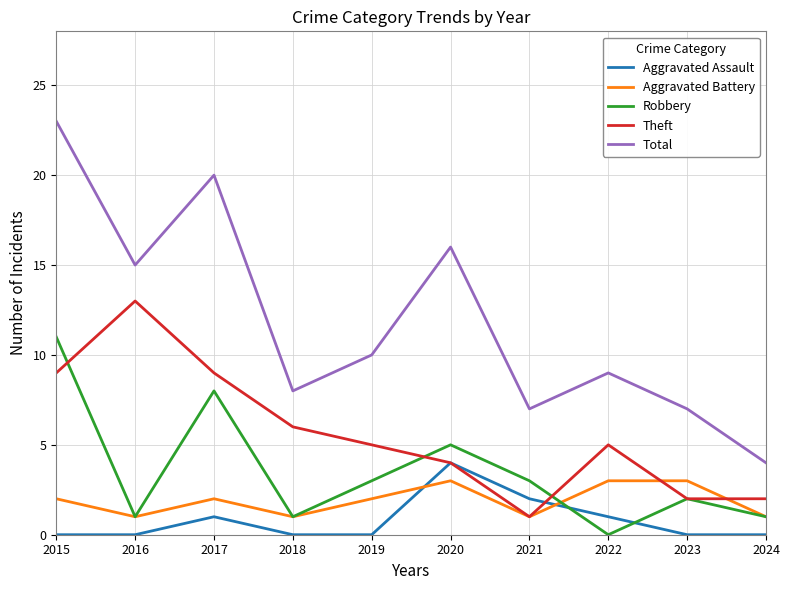

Reading left to right, extract all data points from this chart.

Aggravated Assault: 2015=0	2016=0	2017=1	2018=0	2019=0	2020=4	2021=2	2022=1	2023=0	2024=0
Aggravated Battery: 2015=2	2016=1	2017=2	2018=1	2019=2	2020=3	2021=1	2022=3	2023=3	2024=1
Robbery: 2015=11	2016=1	2017=8	2018=1	2019=3	2020=5	2021=3	2022=0	2023=2	2024=1
Theft: 2015=9	2016=13	2017=9	2018=6	2019=5	2020=4	2021=1	2022=5	2023=2	2024=2
Total: 2015=23	2016=15	2017=20	2018=8	2019=10	2020=16	2021=7	2022=9	2023=7	2024=4